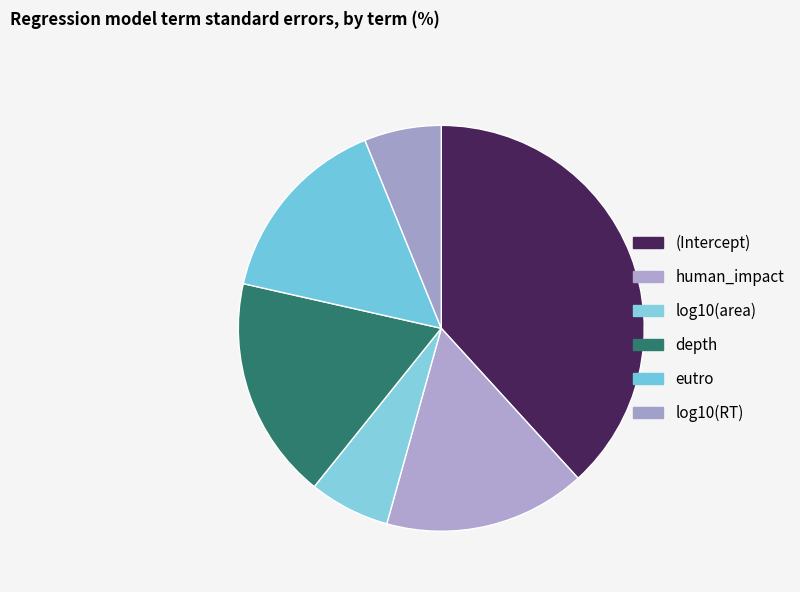

Is it true that eutro is 15% of the pie?

True